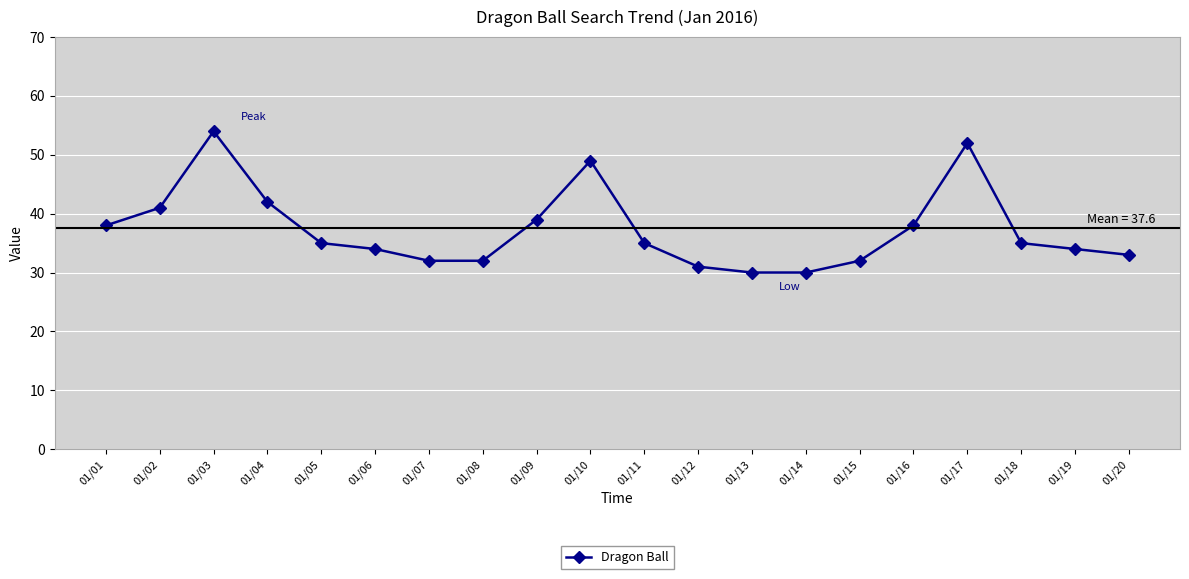

What is the value of the 13th point from the left?

30